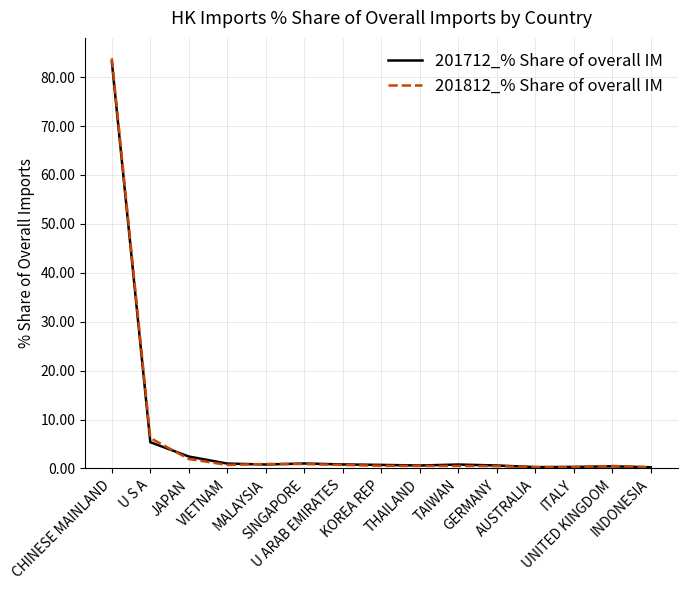

What position from the left is INDONESIA?

15